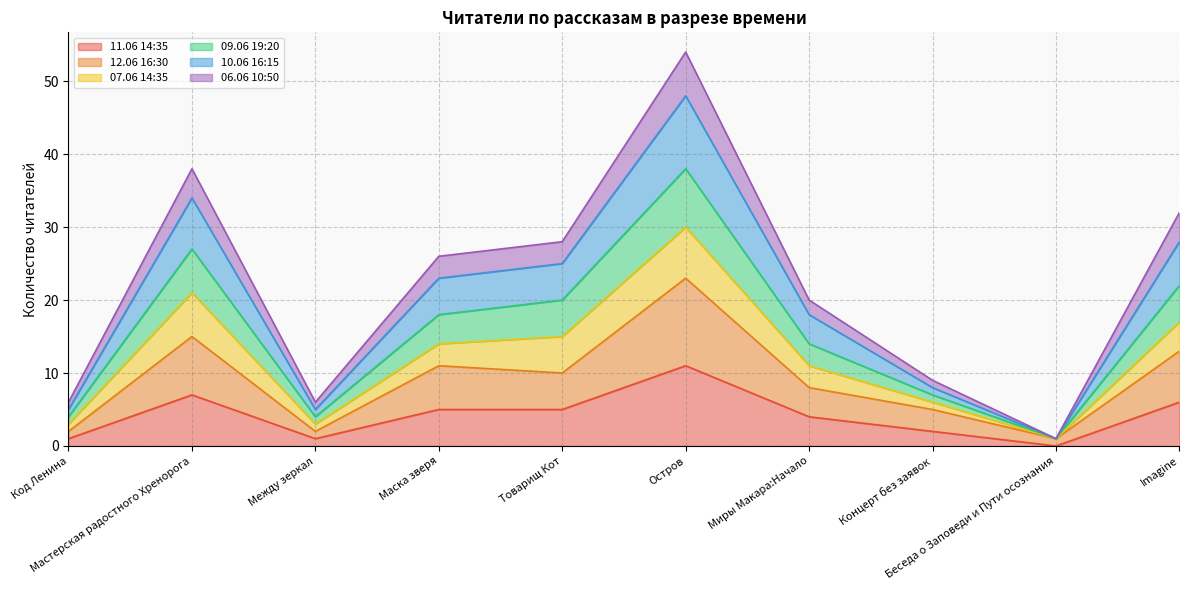

In 06.06 10:50, how many points are higher than both neighbors (excluding endpoints)?

2